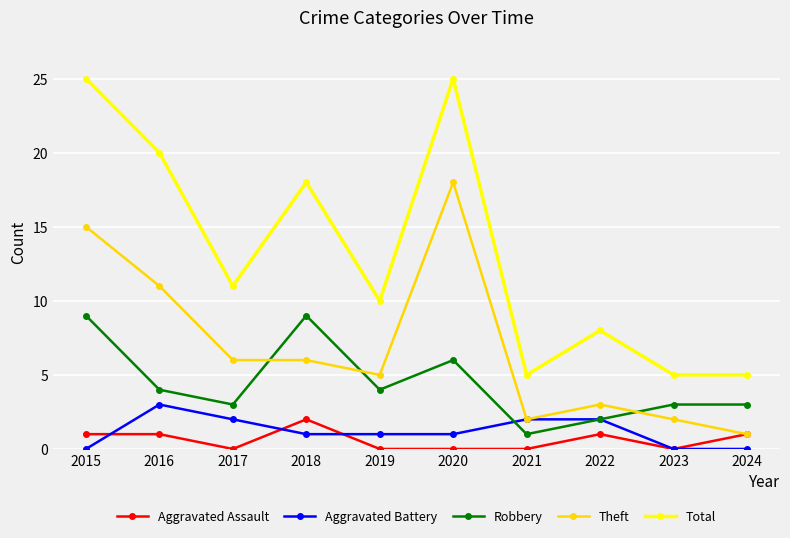

What is the sum of all Total values?

132